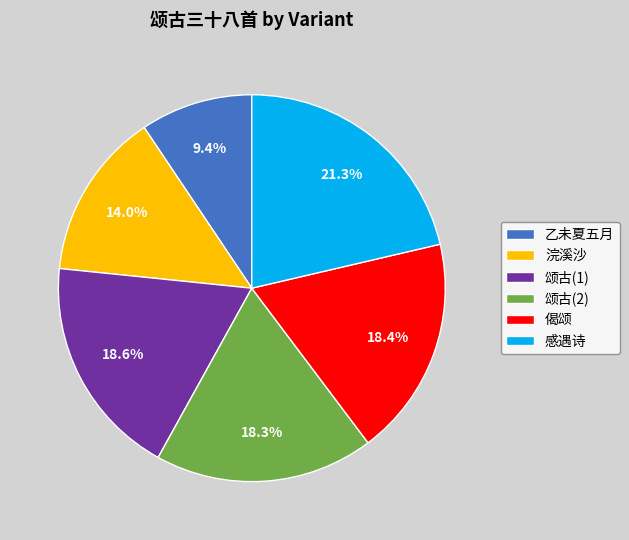

Approximately how many times larger is the value at 感遇诗 compared to 颂古(2)?

1.2